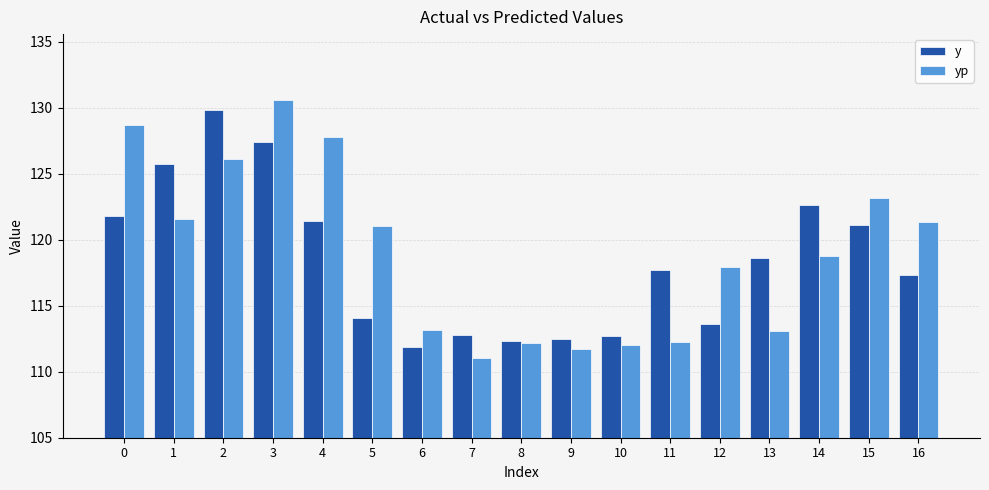

What is the total value across all series at 3?

258.0